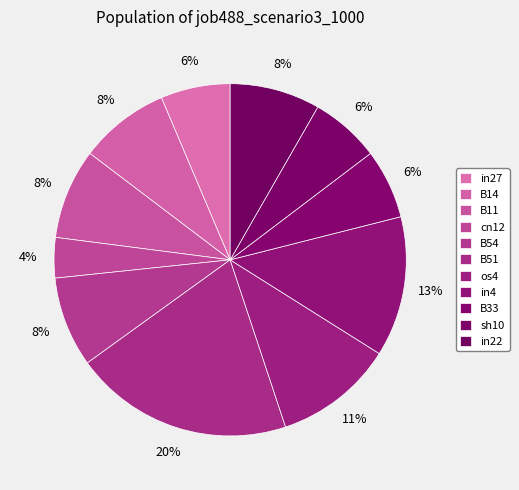

Is it true that B33 is 6% of the pie?

True